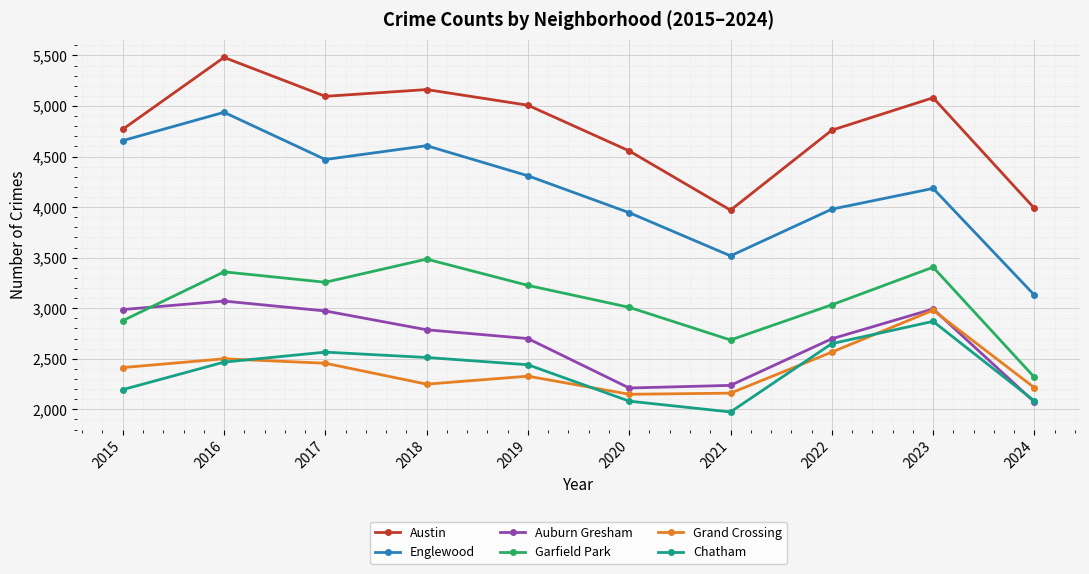

At which label does Auburn Gresham reach its minimum?

2024